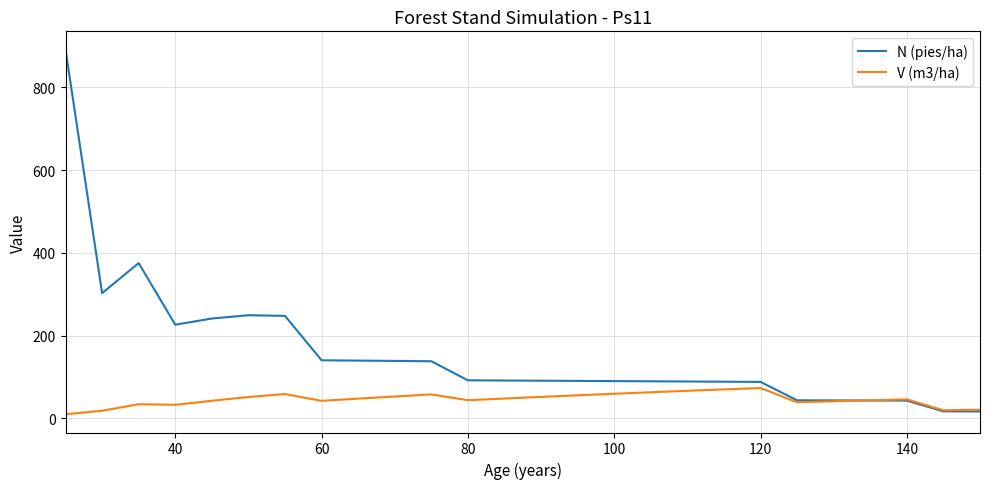

Which series has the largest total across all categories?

N (pies/ha)